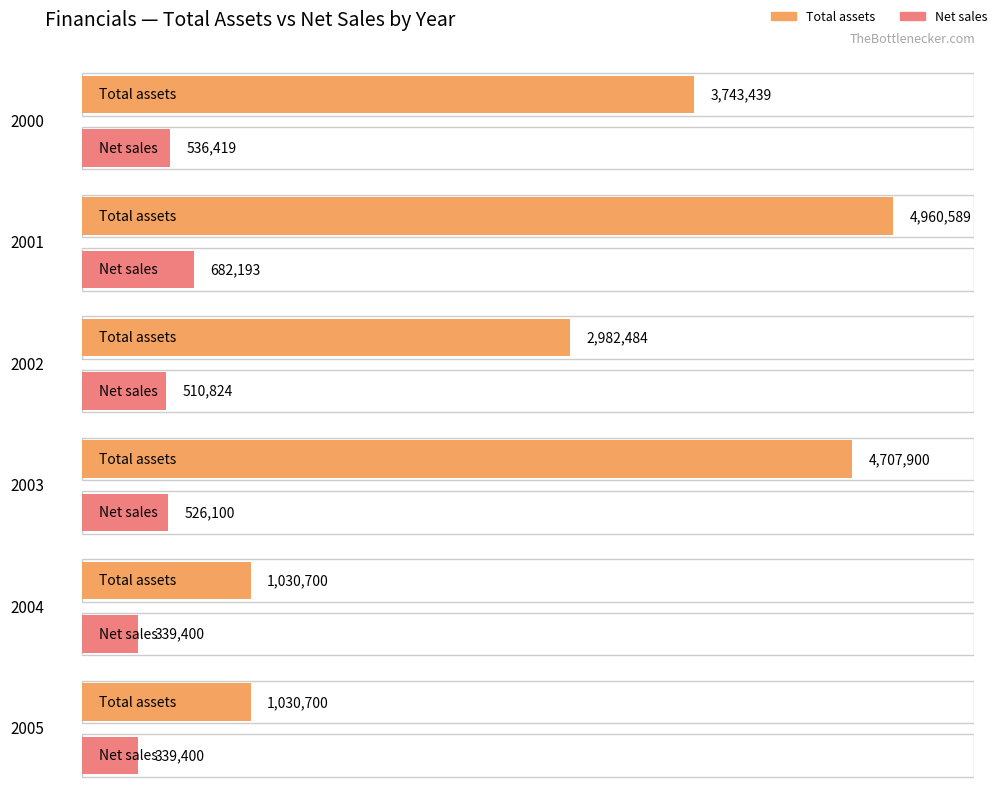

At which category is the sum across all series the highest?

2001